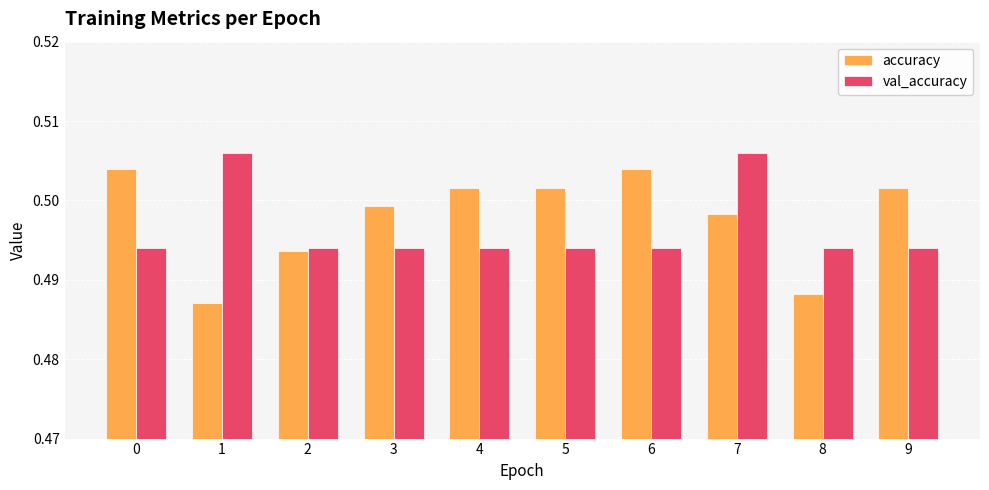

List the series in order of their overall mean, lowest first.

val_accuracy, accuracy